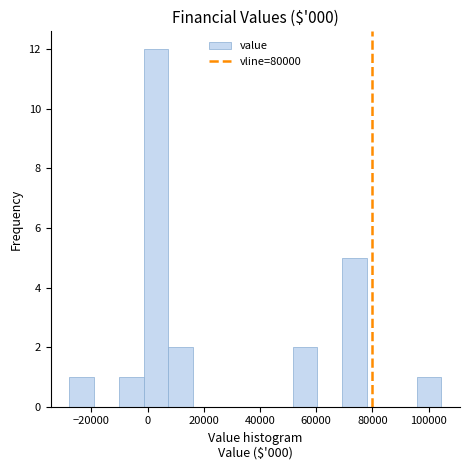

Reading left to right, list every bar in this chart as the range it spans on the x-axis followed by its height. Neither the bar edges nor the heights are printed on the chart, so give them approximately, as read against the axes.

-28000 to -20000: 1
-20000 to -10000: 0
-10000 to -2000: 1
-2000 to 8000: 12
8000 to 16000: 2
16000 to 26000: 0
26000 to 34000: 0
34000 to 42000: 0
42000 to 52000: 0
52000 to 60000: 2
60000 to 70000: 0
70000 to 78000: 5
78000 to 86000: 0
86000 to 96000: 0
96000 to 104000: 1